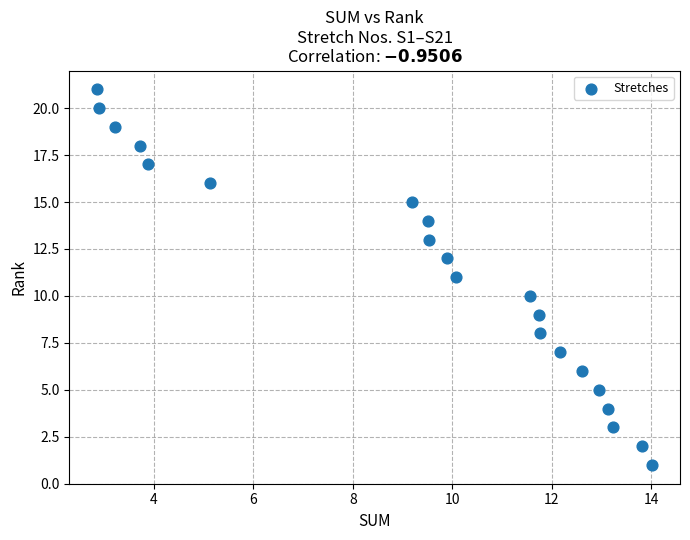

What is the range of Y values (max minus min)?

20